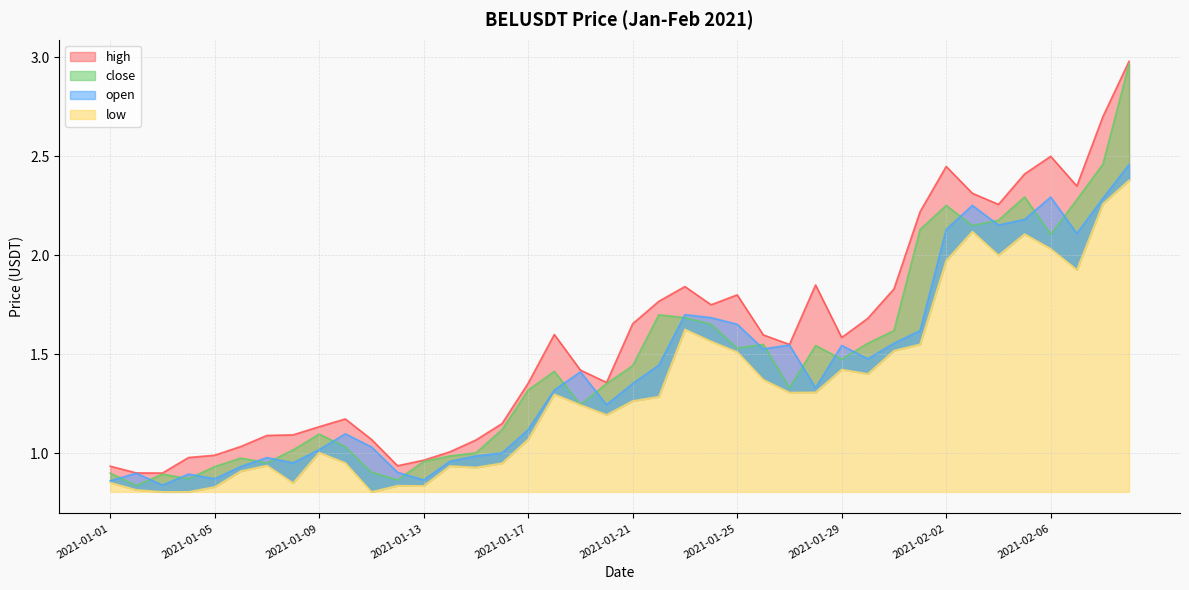

What is the difference between the maximum and minimum values in the close series?

2.1